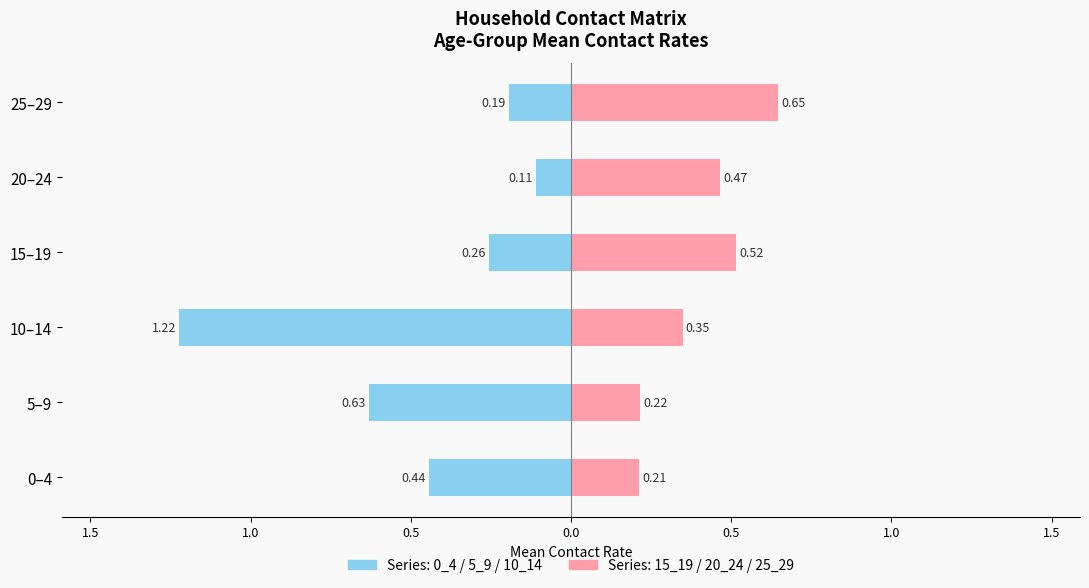

What is the sum of all Right series (15_19–25_29) values?

2.4